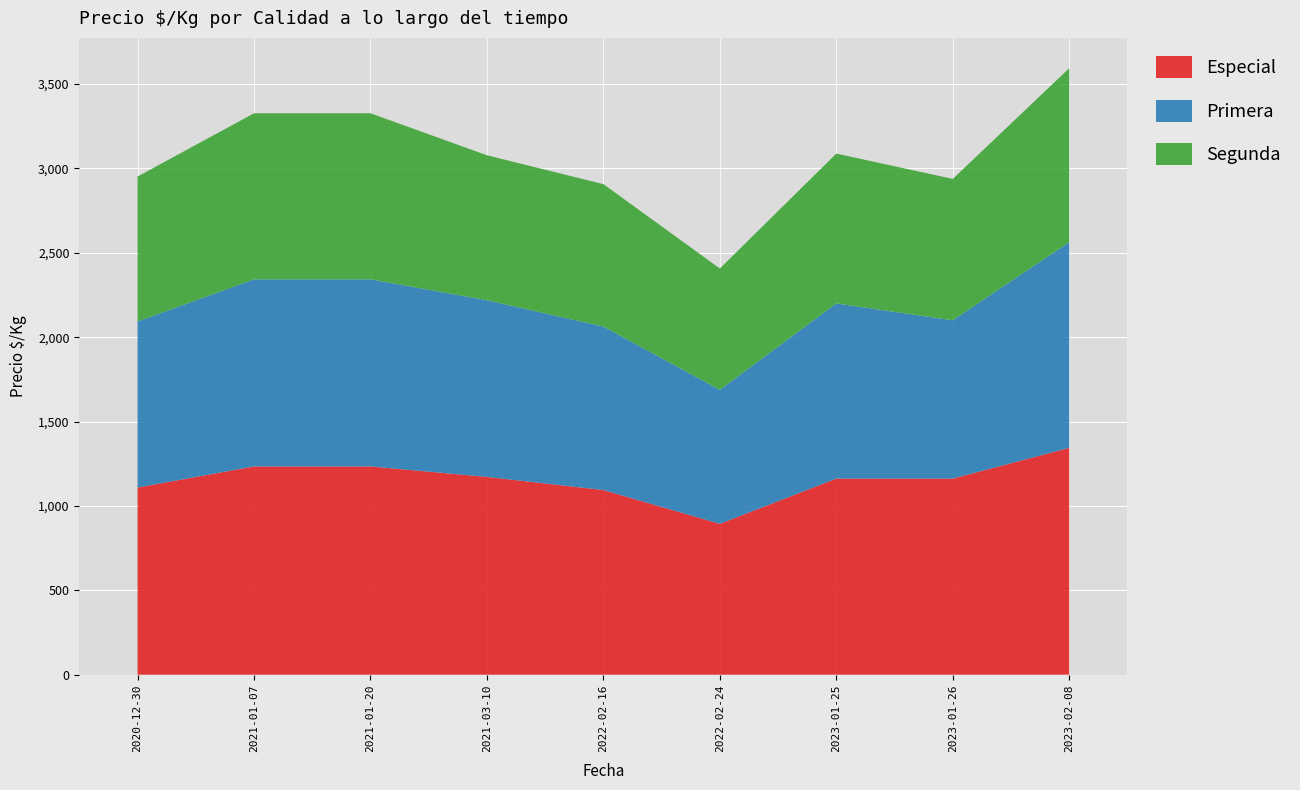

Reading left to right, extract all data points from this chart.

Especial: 1109	1234	1234	1172	1094	894	1162	1162	1344
Primera: 984	1109	1109	1047	969	794	1038	938	1219
Segunda: 859	984	984	859	844	719	888	838	1031